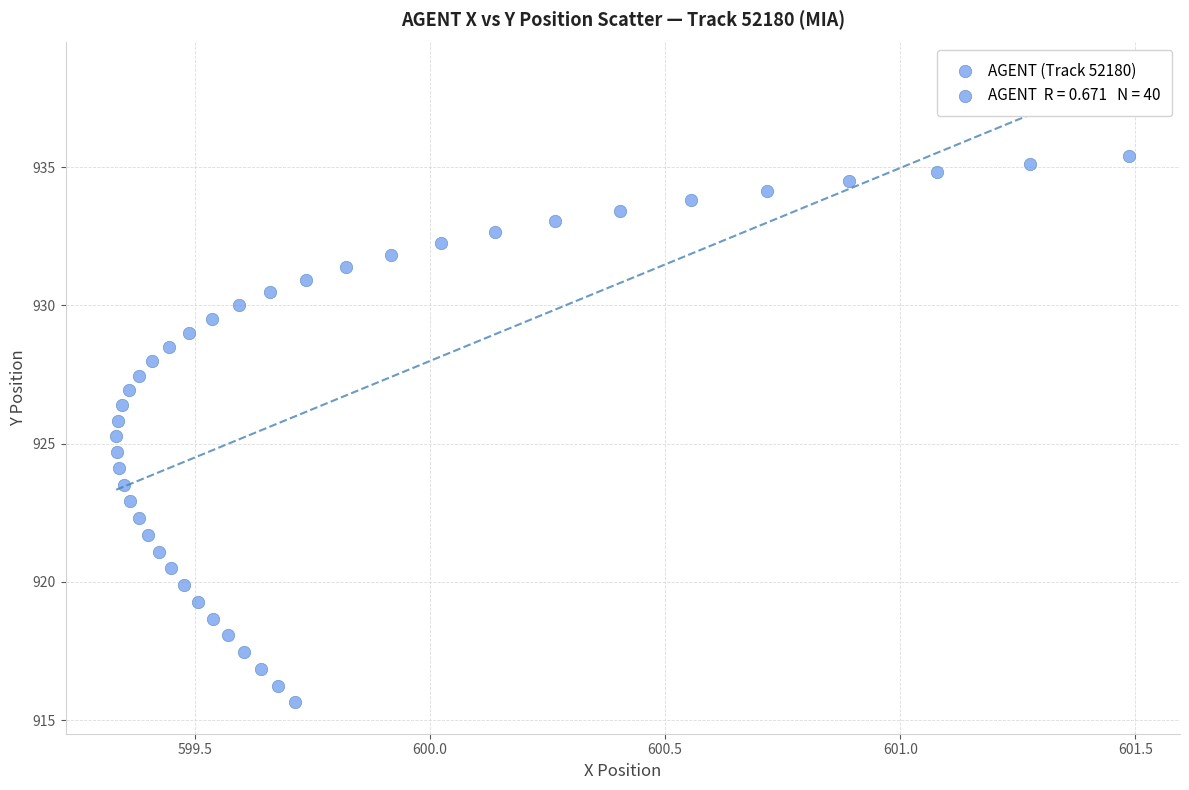

What is the range of Y values (max minus min)?

19.8